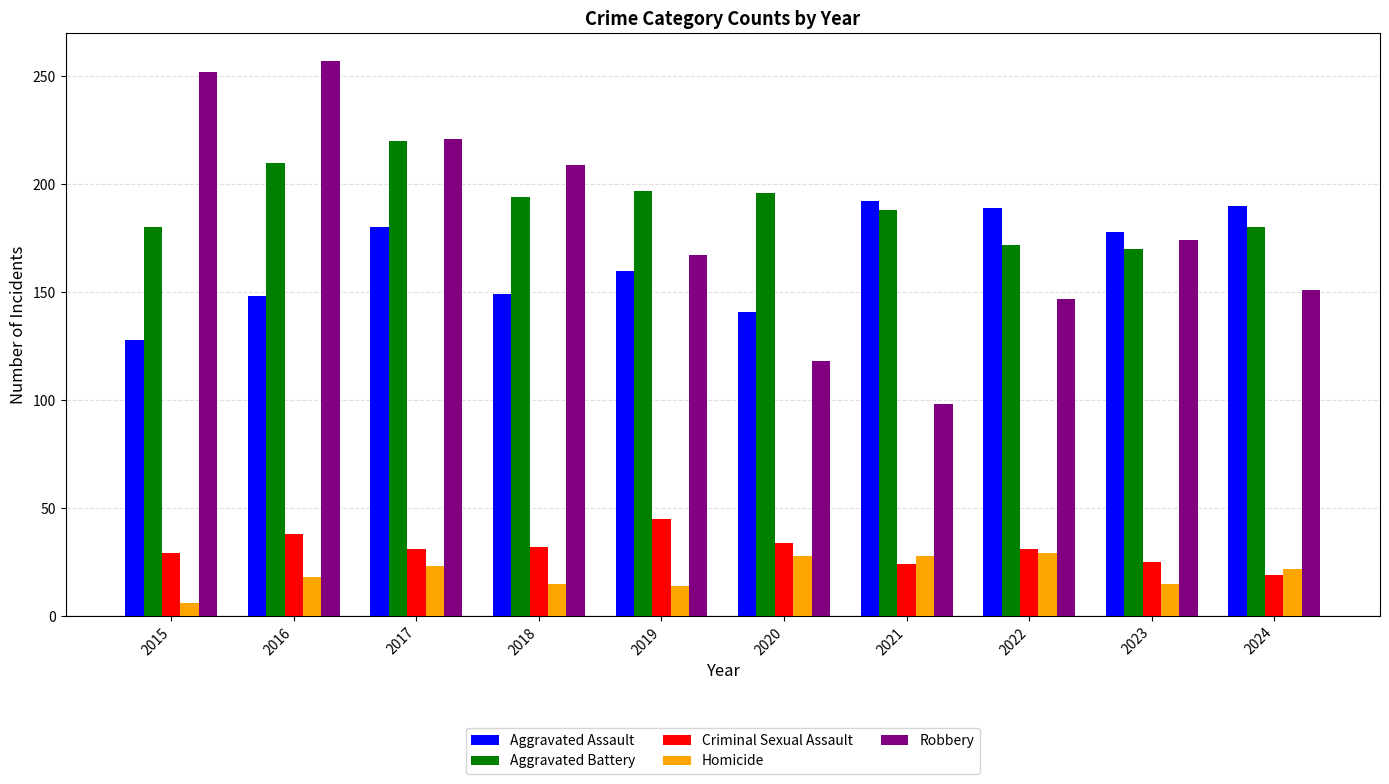

How many values in the Homicide series are below 22?

5